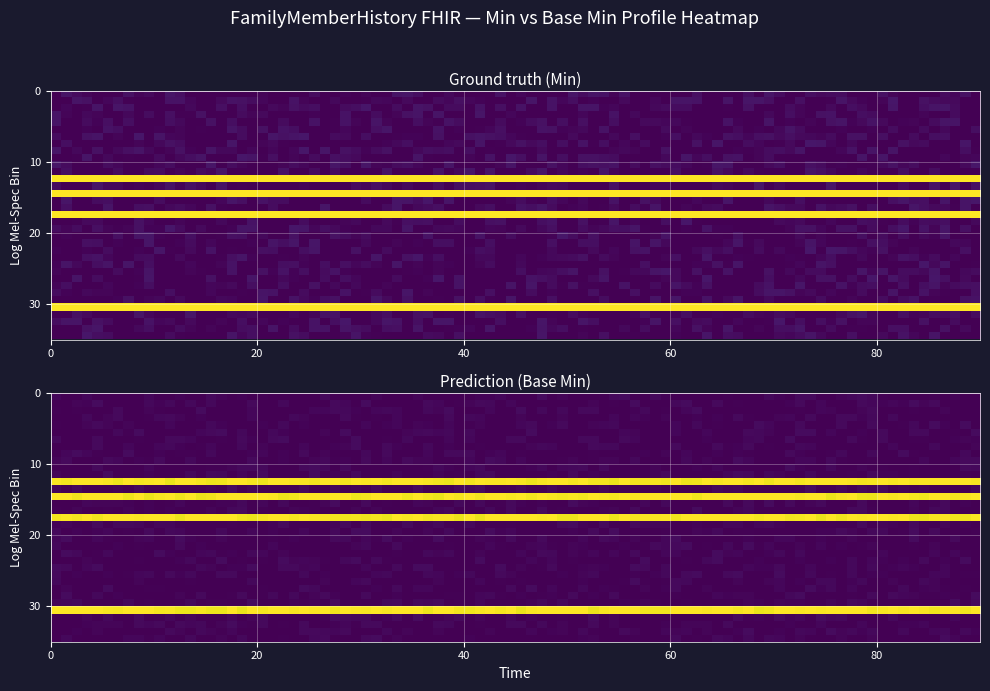

At how many categories does at least one series exceed 0?

4